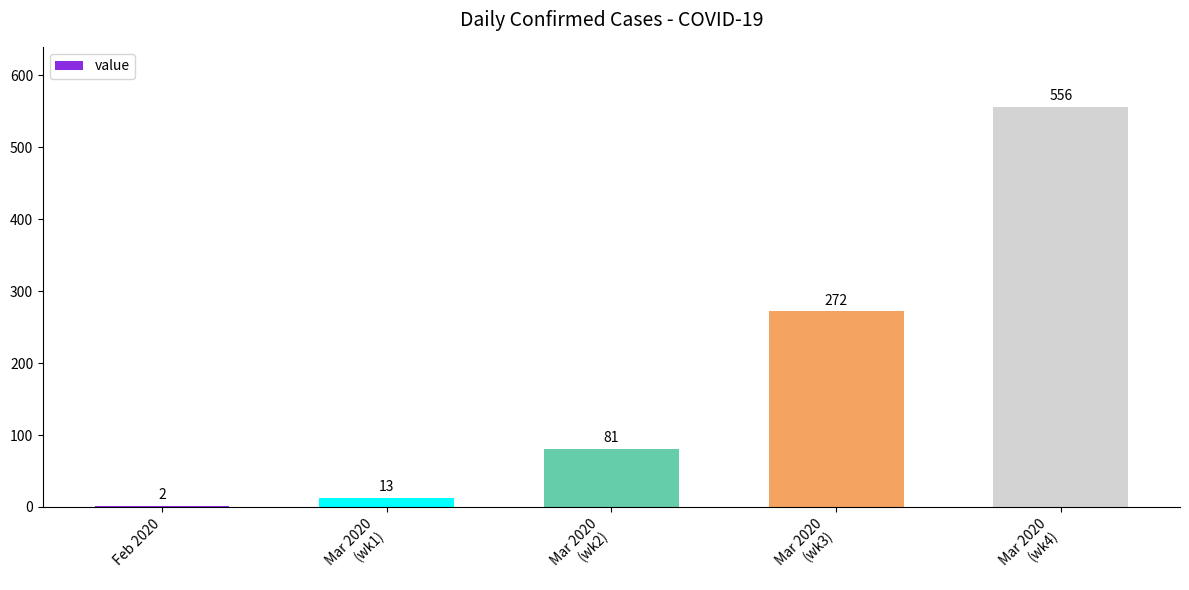

Where is the data nearest to the value 279?

Mar 2020
(wk3)